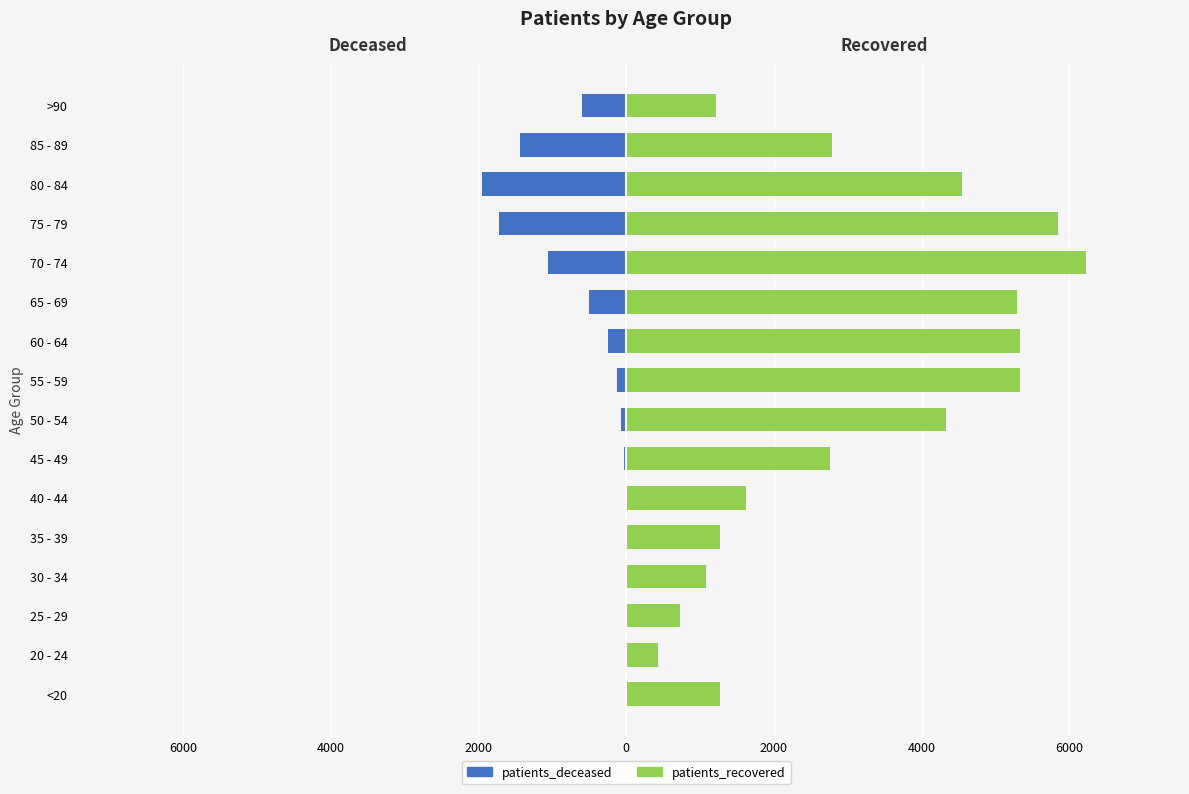

Reading left to right, what are all the values shown in this chart?

patients_deceased: -6	-3	-2	-10	-11	-12	-25	-73	-128	-239	-500	-1056	-1723	-1957	-1442	-602
patients_recovered: 1275	429	725	1081	1273	1624	2766	4332	5327	5332	5286	6231	5844	4547	2783	1218